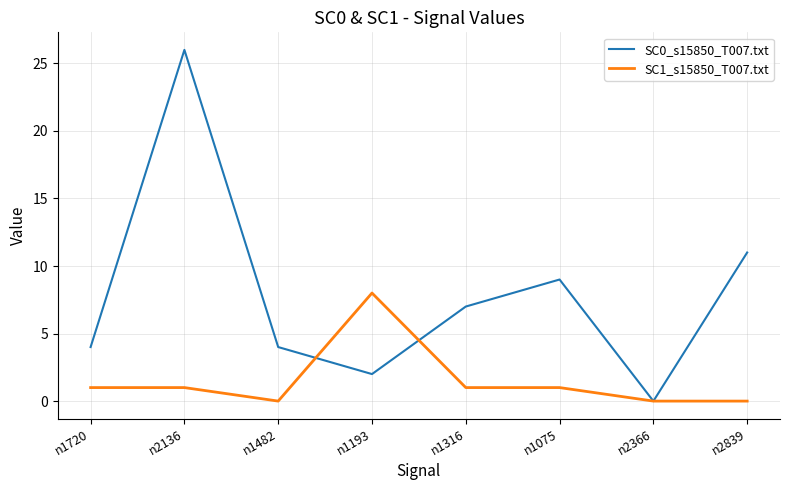

What is the maximum value shown in the chart?

26